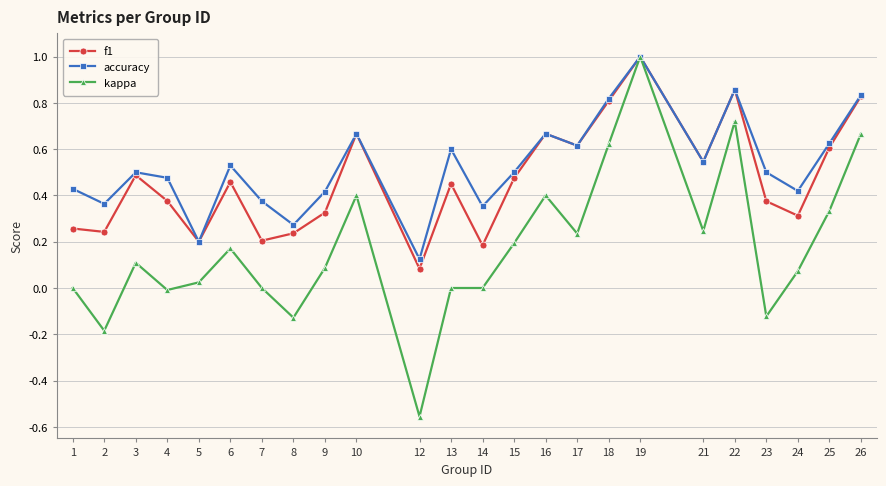

The f1 series shows 0.2 at 7. True or false?

True